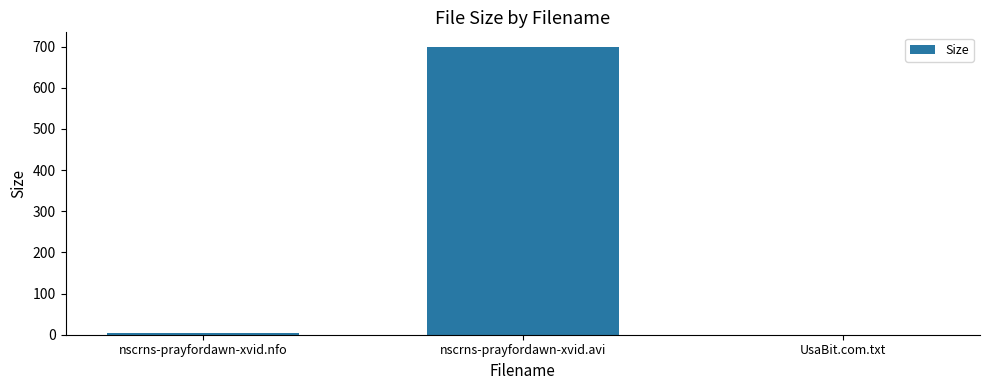

At which label is the value closest to 349?

nscrns-prayfordawn-xvid.nfo